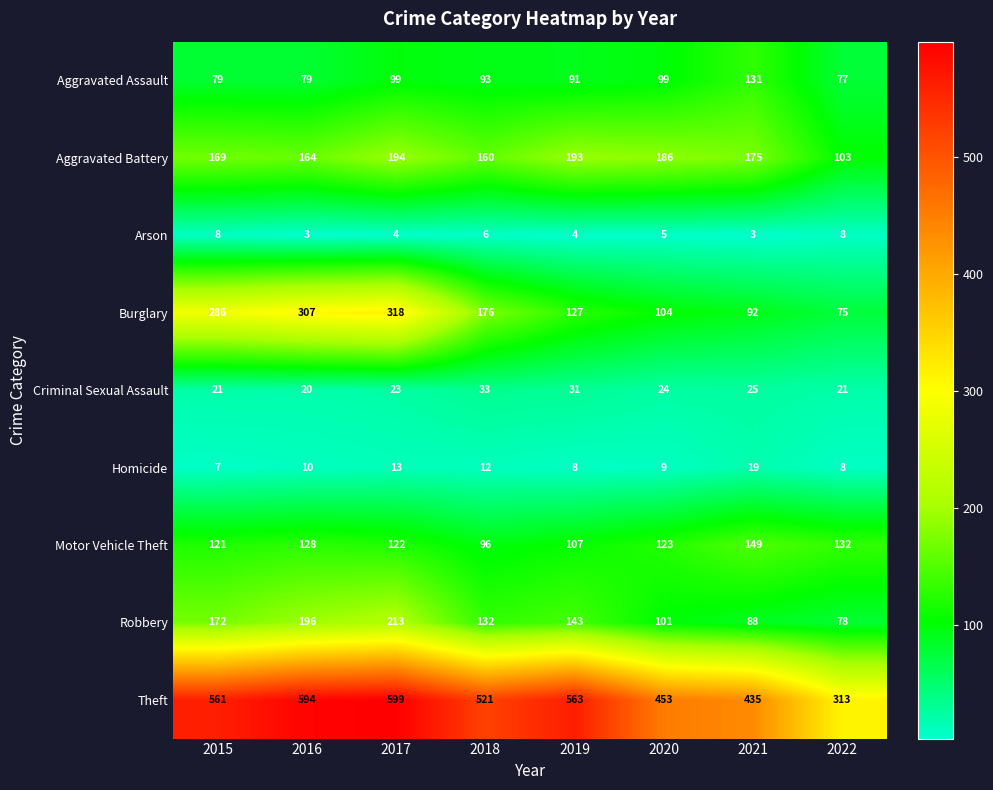

Which series has the largest range (max minus min)?

Theft